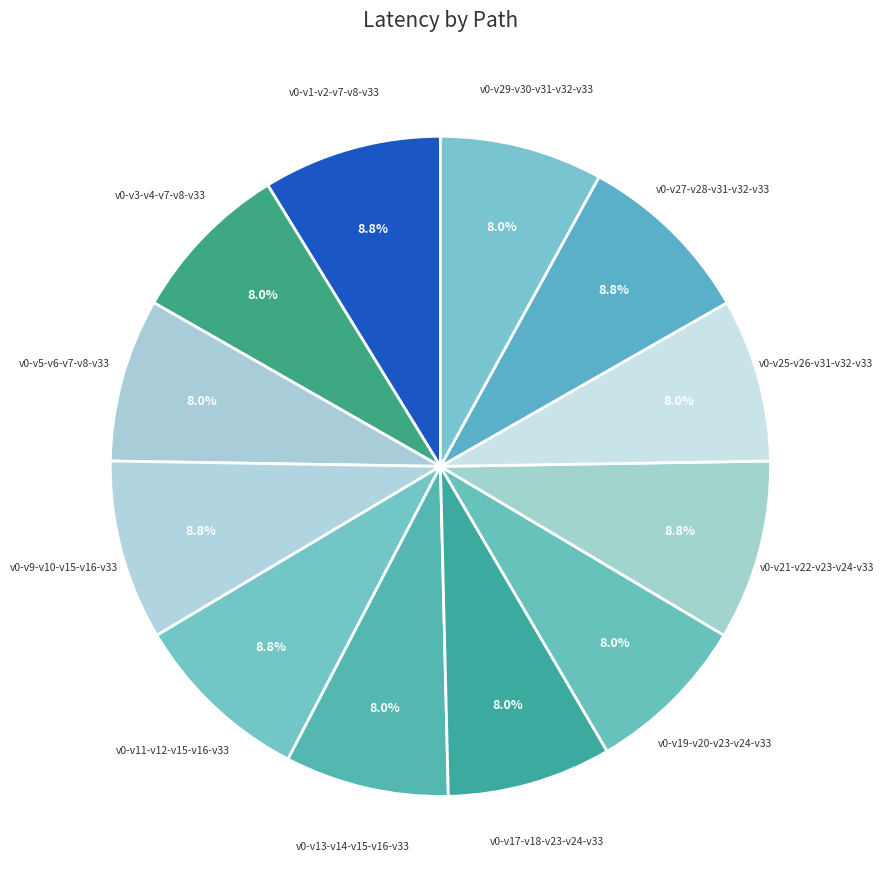

Rank the categories by value from highest to lowest.

v0-v9-v10-v15-v16-v33, v0-v11-v12-v15-v16-v33, v0-v21-v22-v23-v24-v33, v0-v1-v2-v7-v8-v33, v0-v27-v28-v31-v32-v33, v0-v17-v18-v23-v24-v33, v0-v13-v14-v15-v16-v33, v0-v19-v20-v23-v24-v33, v0-v5-v6-v7-v8-v33, v0-v25-v26-v31-v32-v33, v0-v3-v4-v7-v8-v33, v0-v29-v30-v31-v32-v33